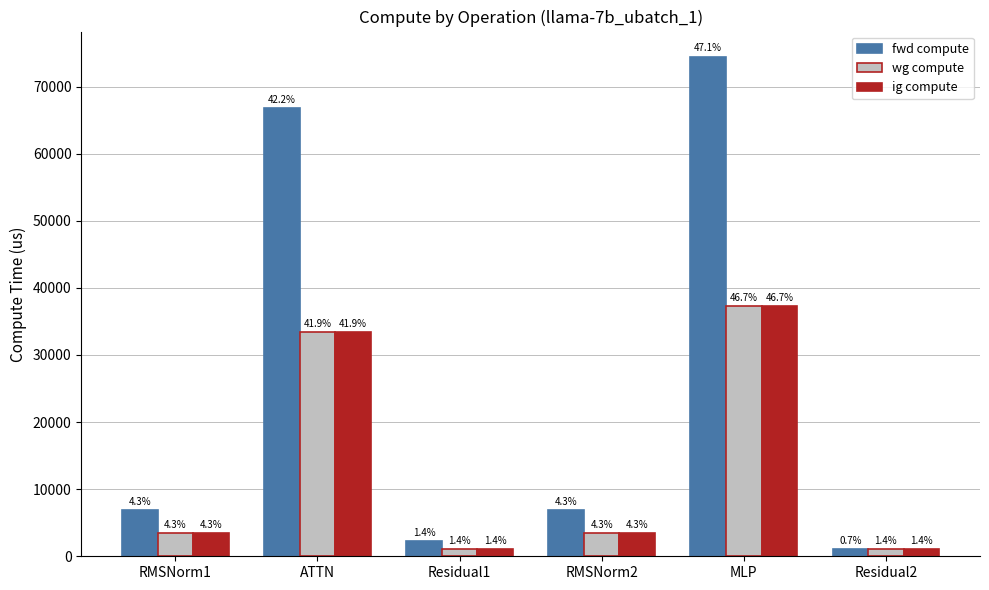

Are the bars grouped side by side (vs. stacked)?

Yes